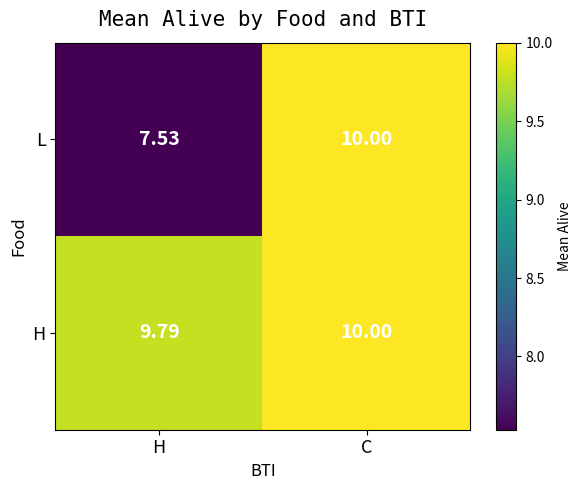

Between H and C, which series saw the biggest shift?

L